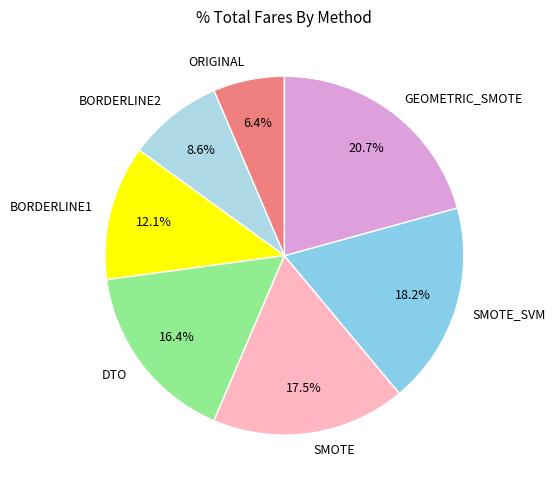

Between GEOMETRIC_SMOTE and SMOTE, which is larger?

GEOMETRIC_SMOTE